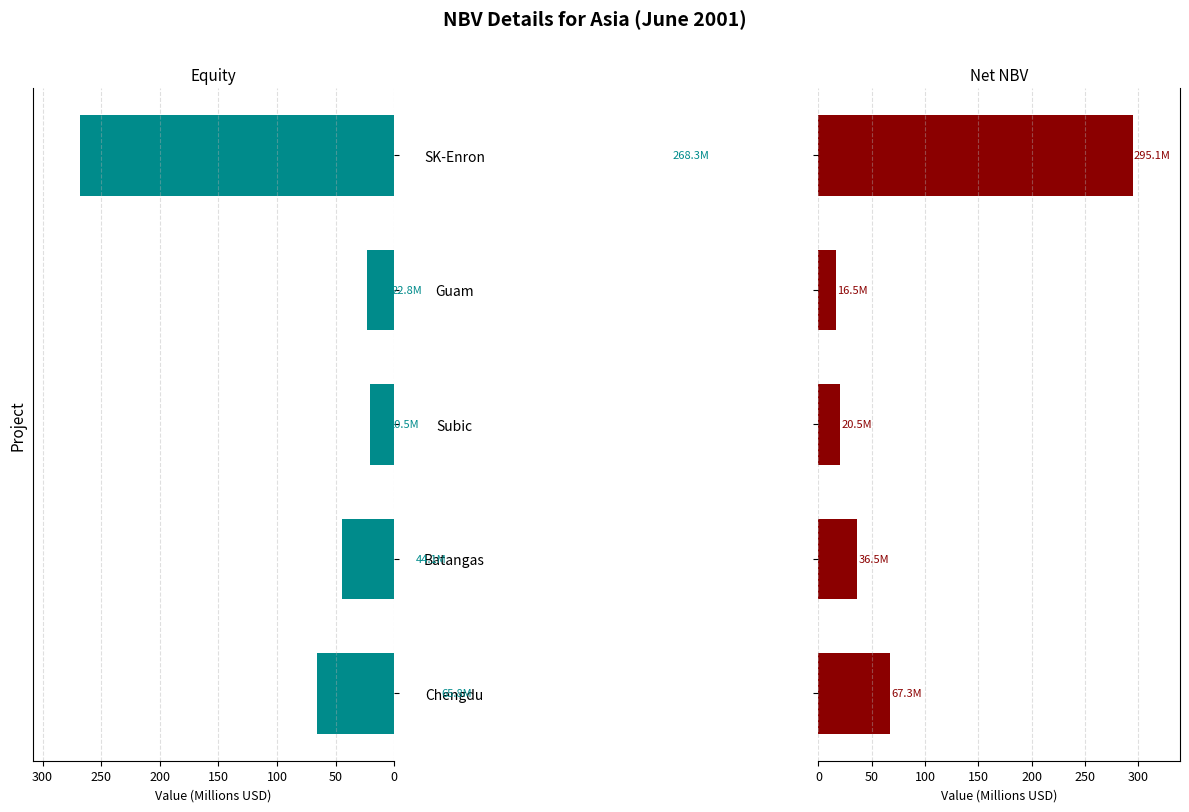

Is the value of Net NBV at Chengdu greater than the value of Equity at Chengdu?

Yes